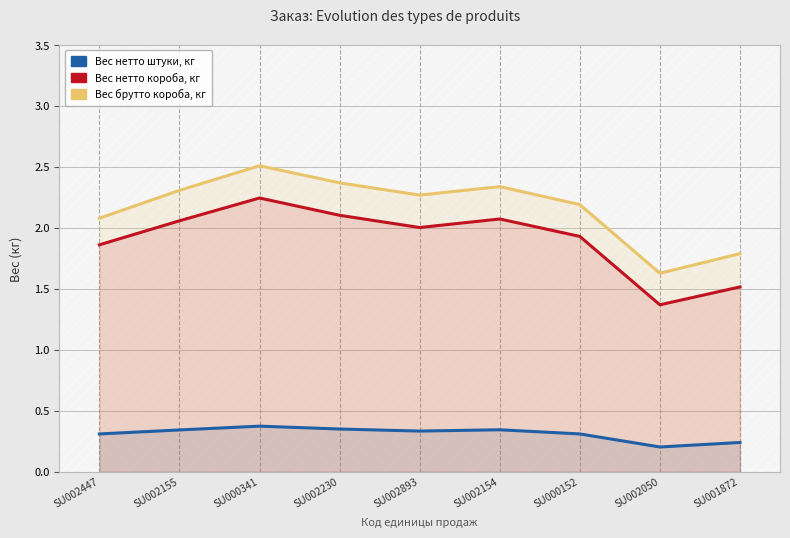

How many data points does each series have?

9